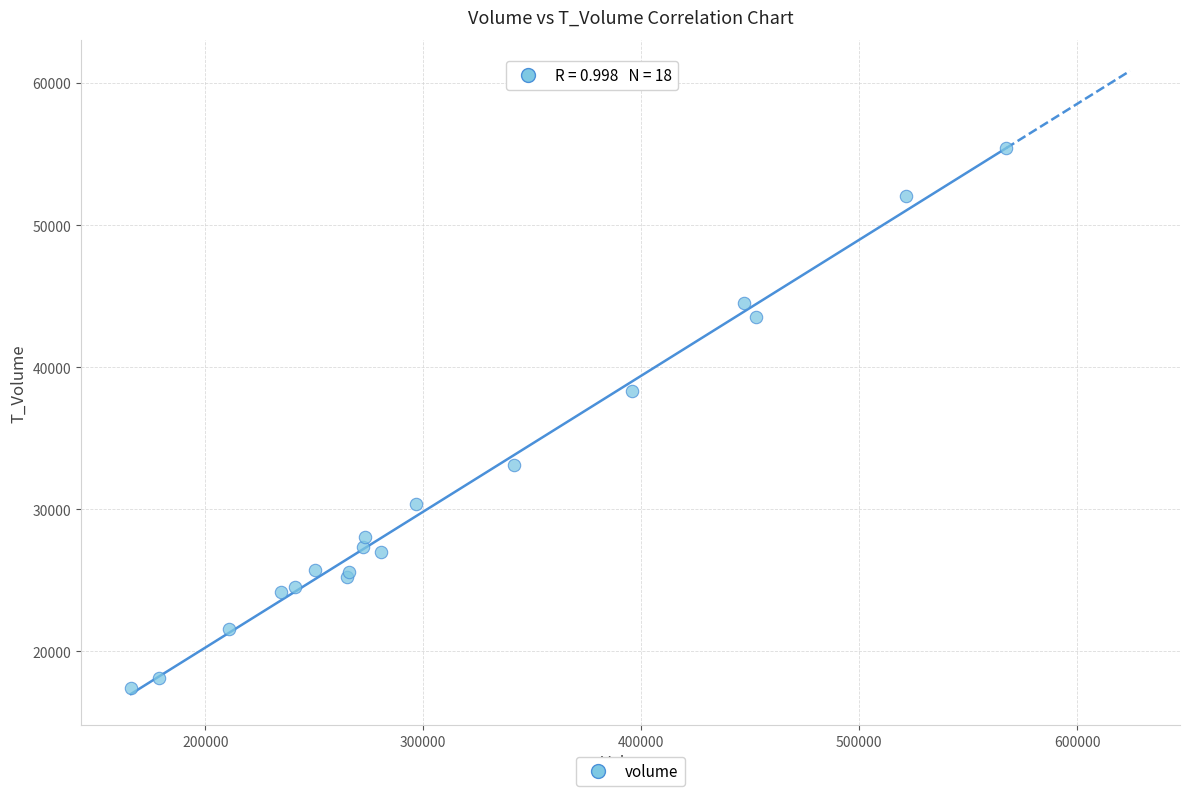

What Y value in the scatter plot is closest to 36412?

38290